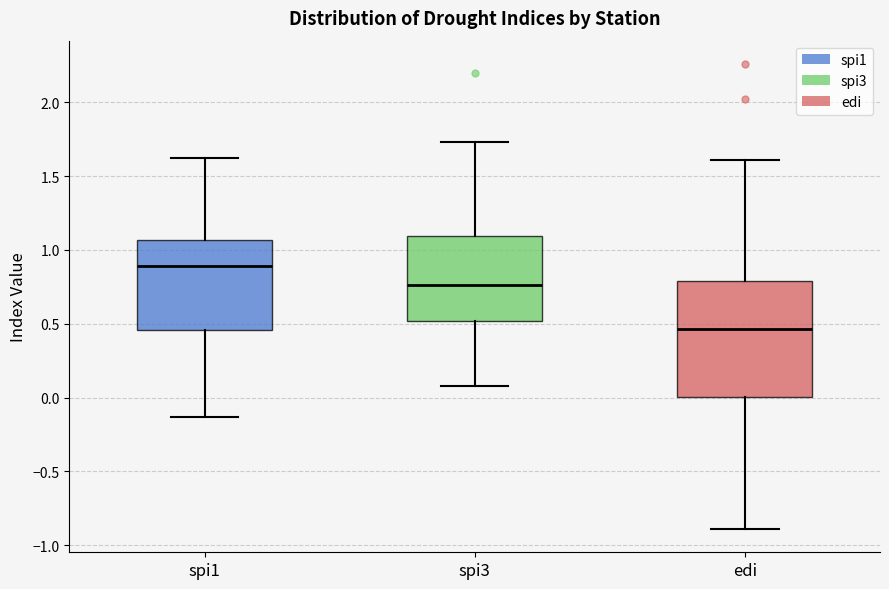

Which box is the tallest, from its lower edge to its upper edge?

edi